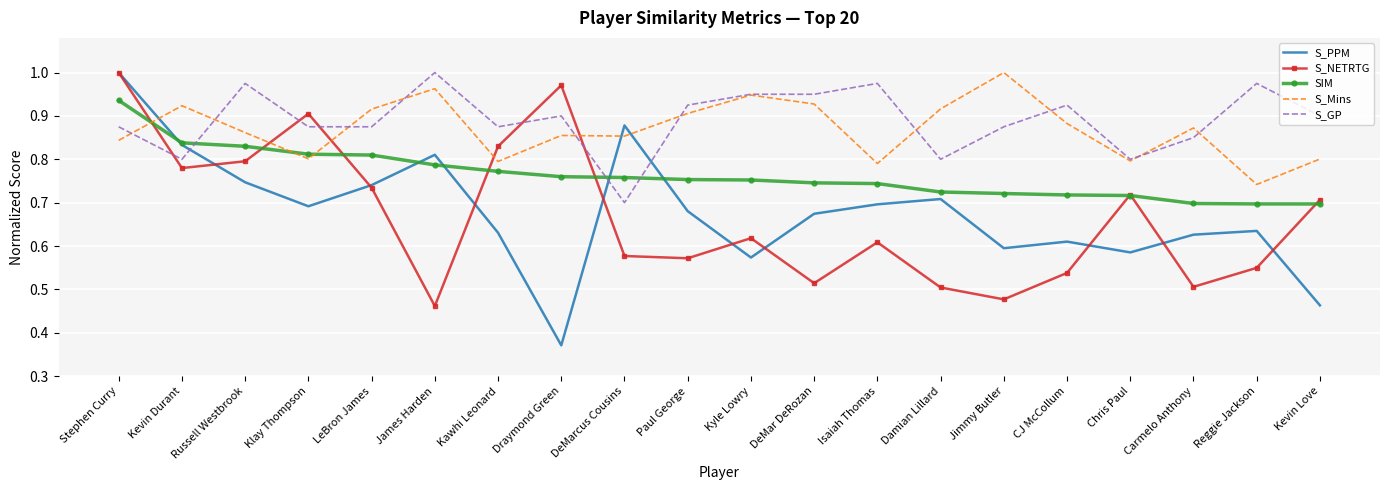

How many times do S_GP and S_NETRTG cross each other?

5